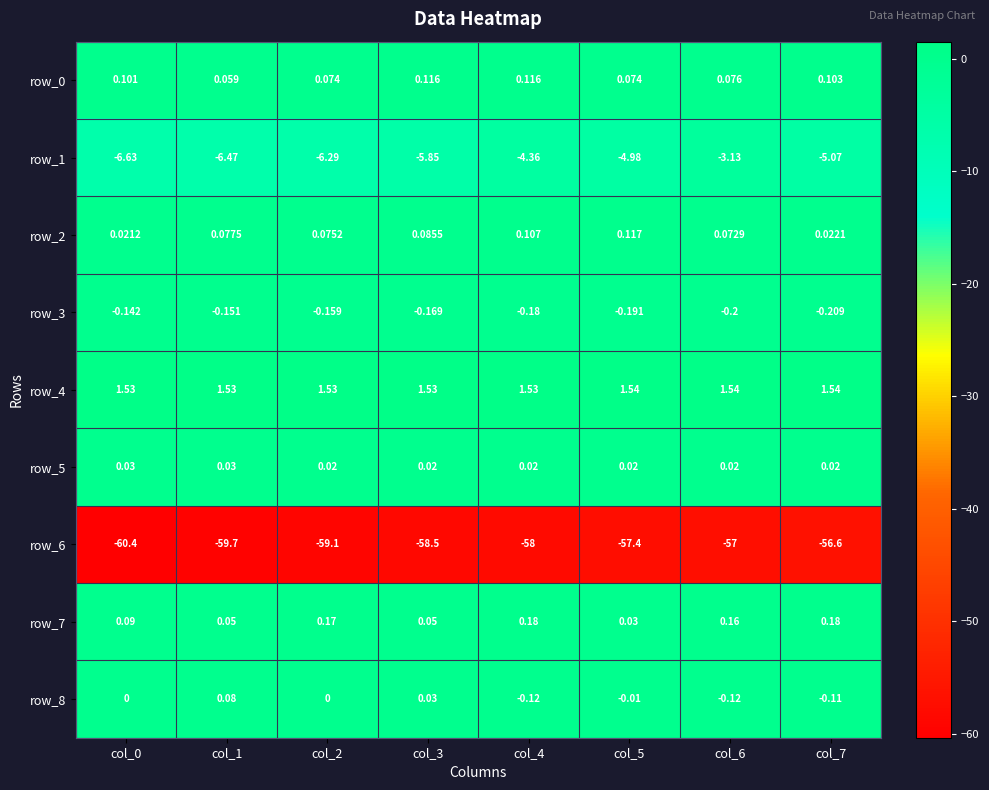

What is the spread (max minus min) of values at col_1?

61.2